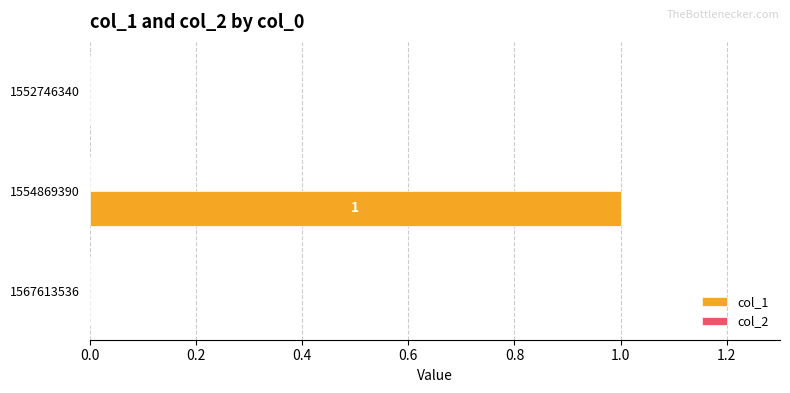

Which category has the highest value across all series?

1554869390